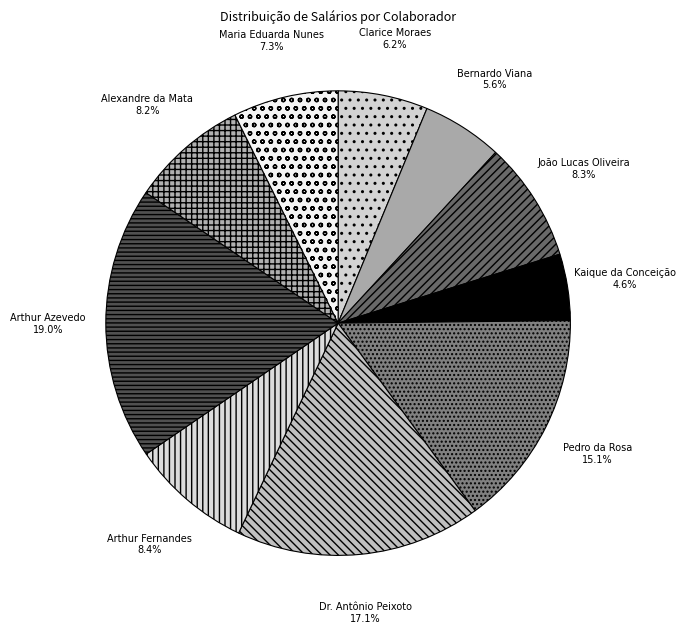

How many slices are in this pie chart?

10